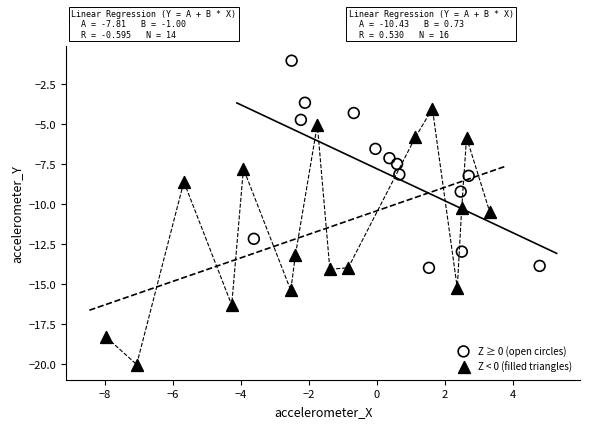

Which series has the widest spread of Y values?

Z < 0 (filled triangles)